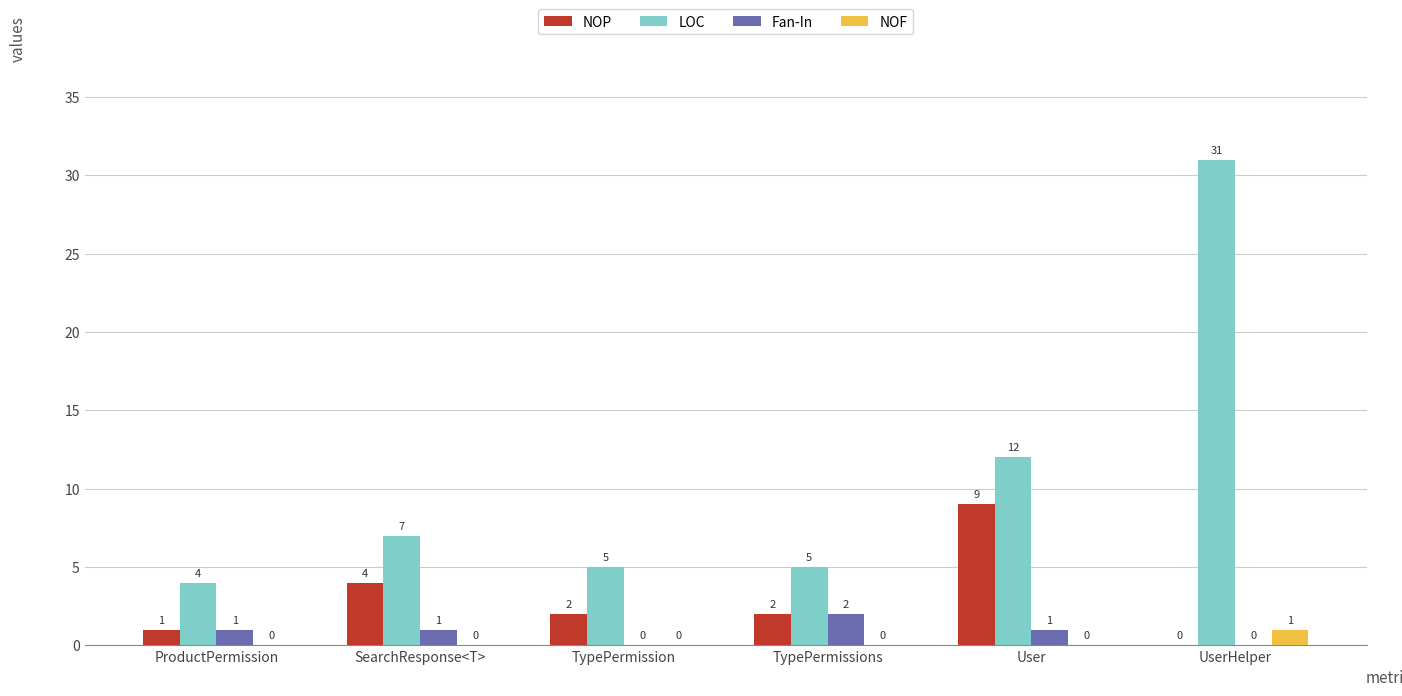

Count the number of data series in this chart.

4